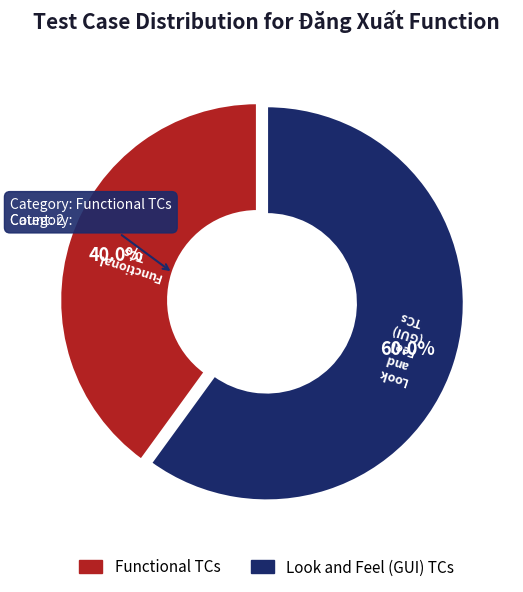

What is the ratio of the value at Functional TCs to the value at Look and Feel (GUI) TCs?

0.7